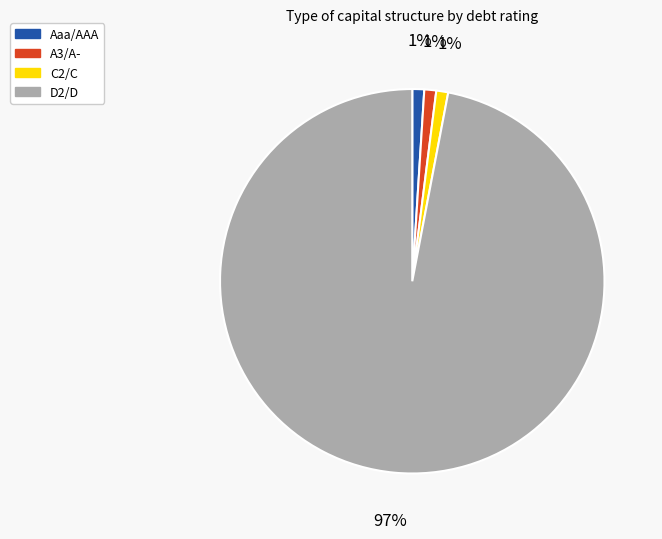

Is it true that C2/C is 1% of the pie?

True